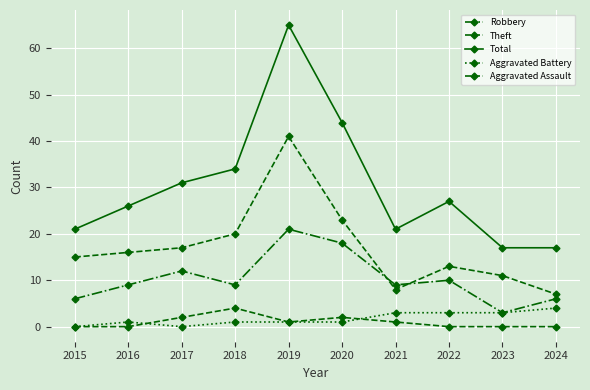

How many lines are shown in the chart?

5